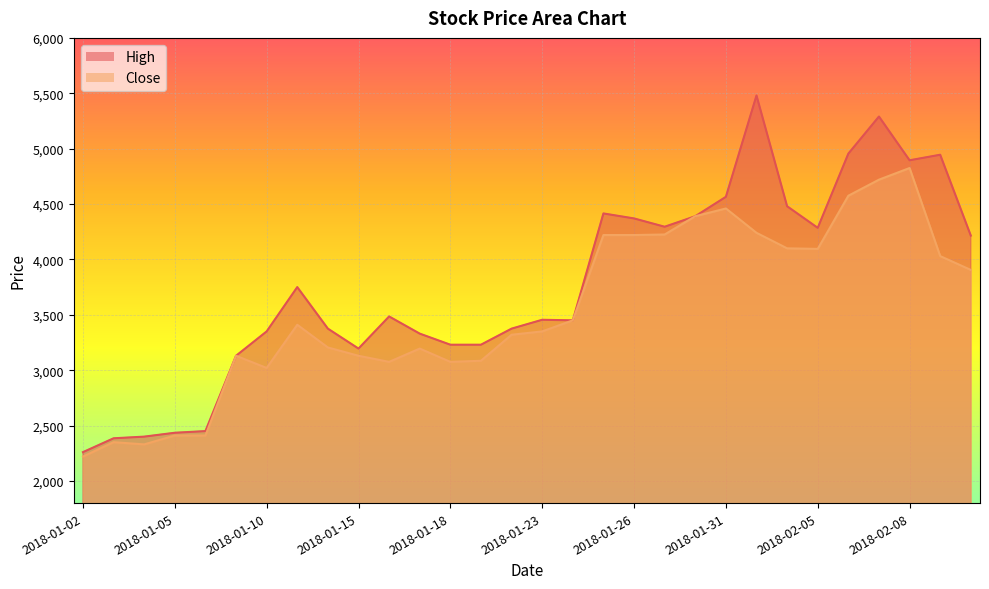

Is it true that High equals 3350 at 2018-01-10?

True